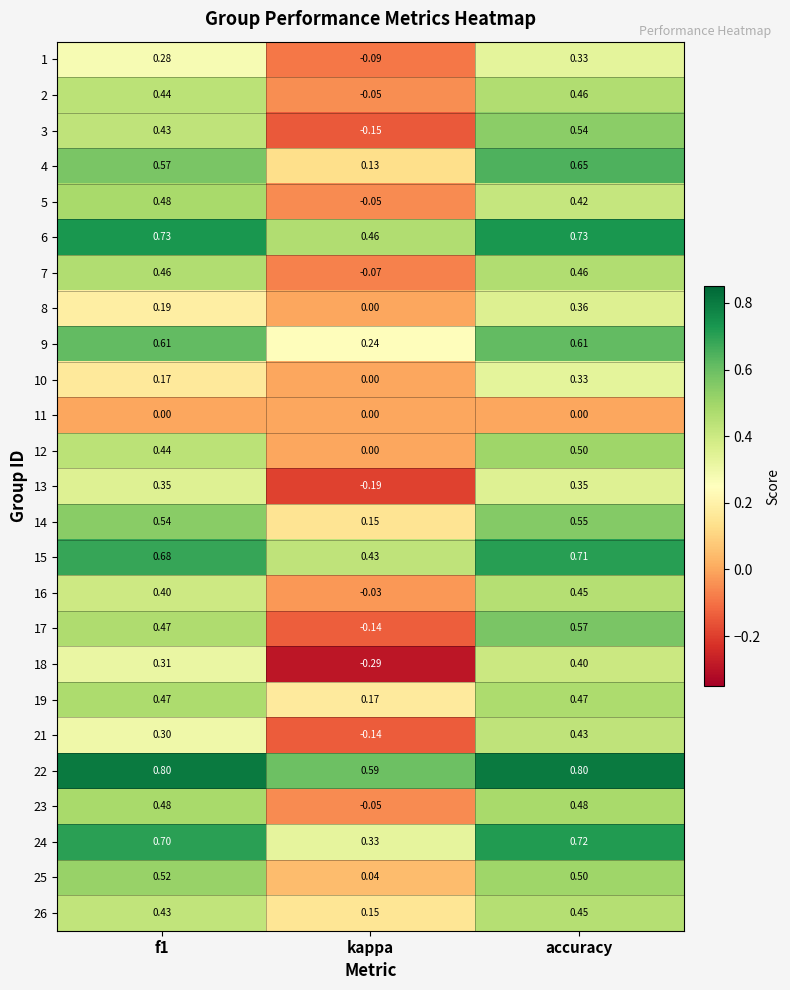

Which category has the lowest value in the 4 series?

kappa